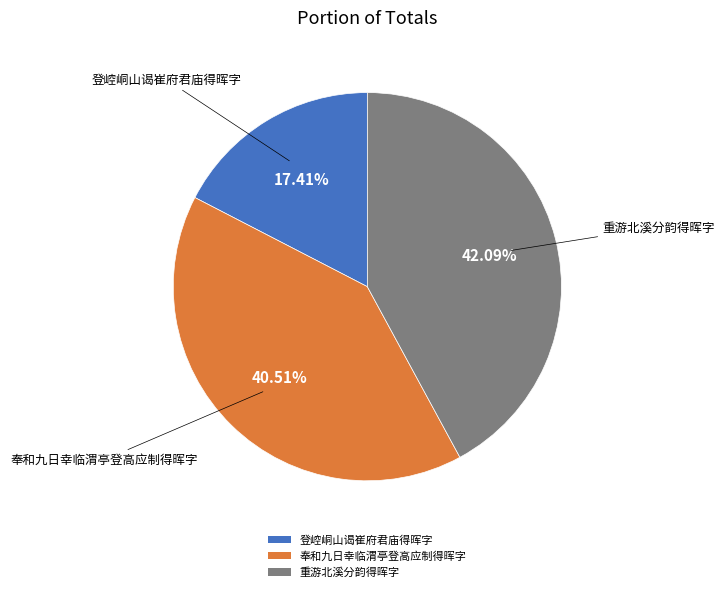

Rank the categories by value from highest to lowest.

重游北溪分韵得晖字, 奉和九日幸临渭亭登高应制得晖字, 登崆峒山谒崔府君庙得晖字